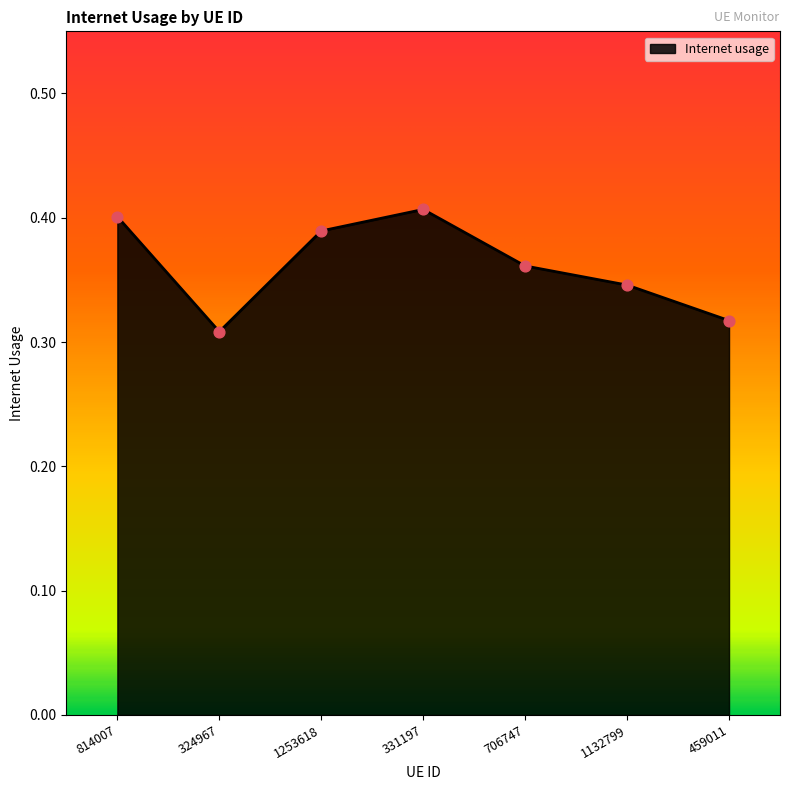

Between 459011 and 1132799, which is larger?

1132799